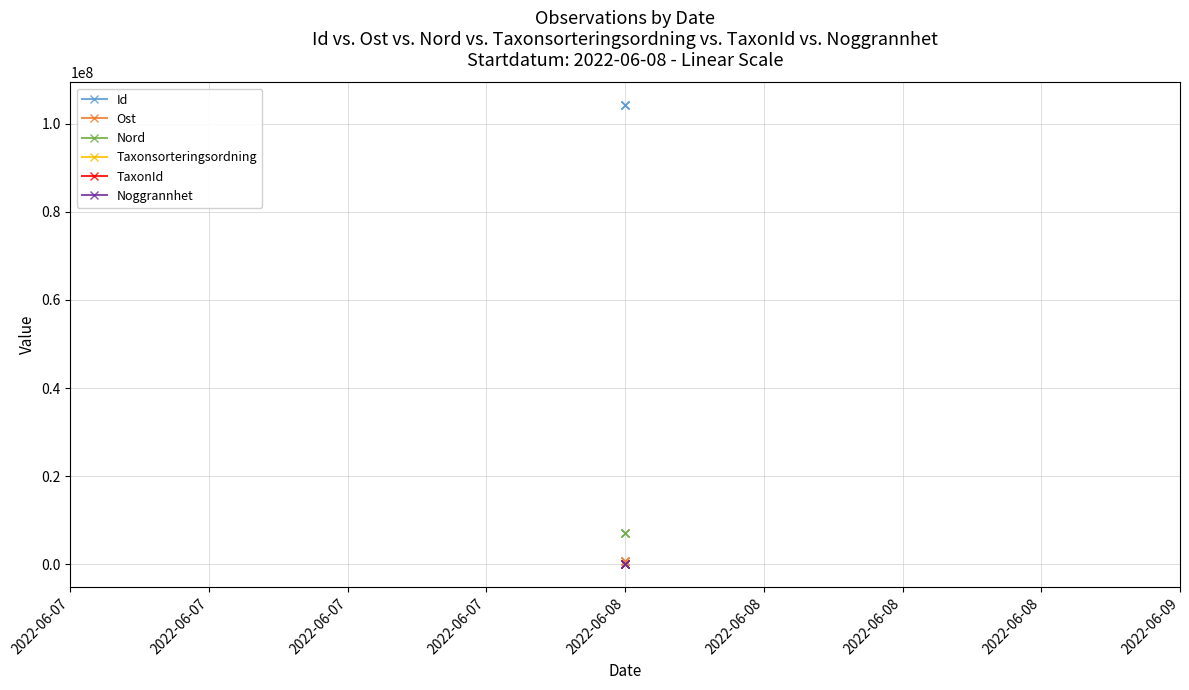

Is this an area chart (filled region under the line)?

No